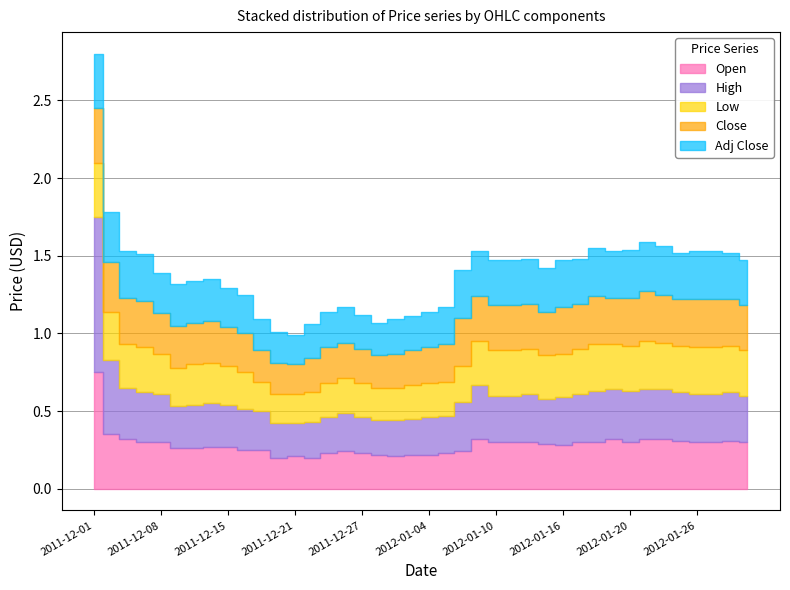

At which category does the chart reach its minimum across all series?

2011-12-19